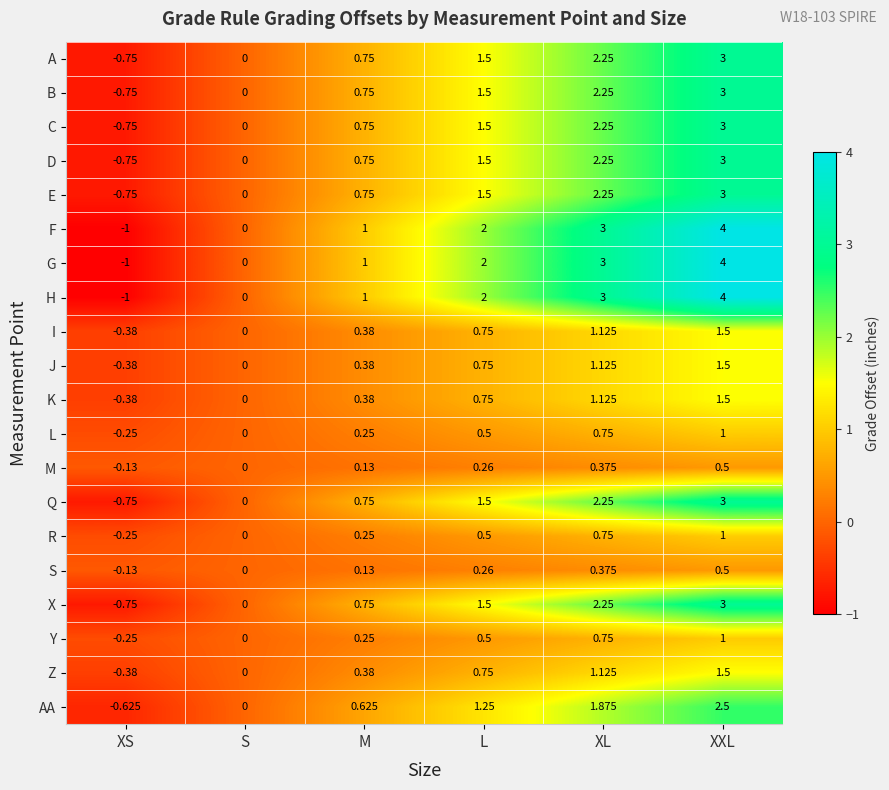

Which category has the highest value in the D series?

XXL